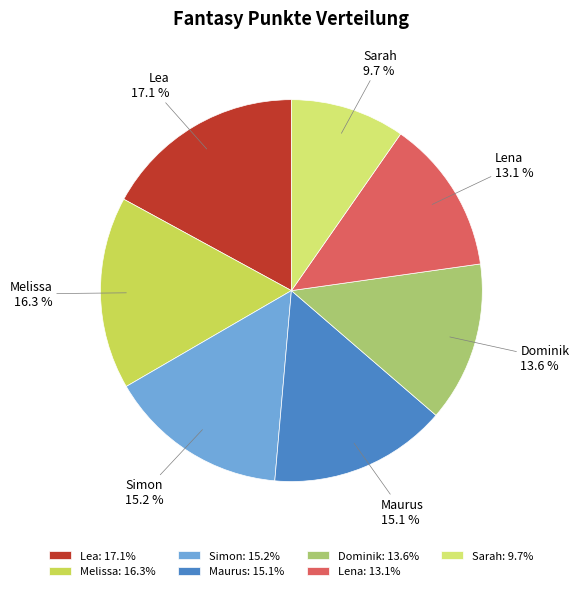

Approximately how many times larger is the value at Lea compared to Lena?

1.3